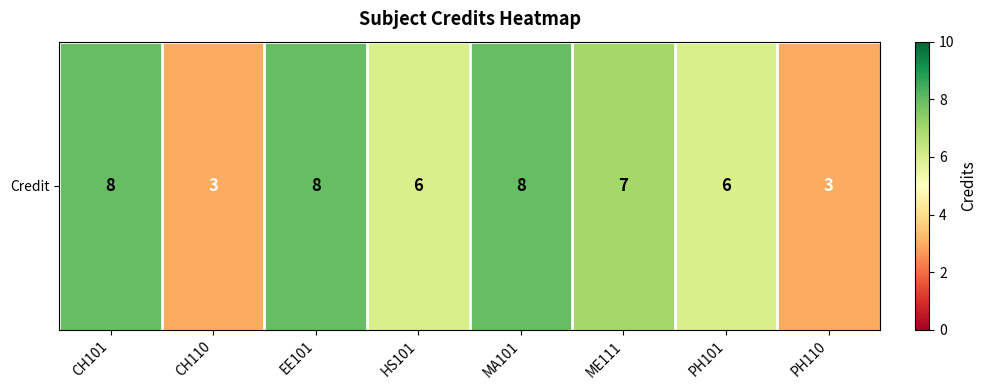

What is the average value?

6